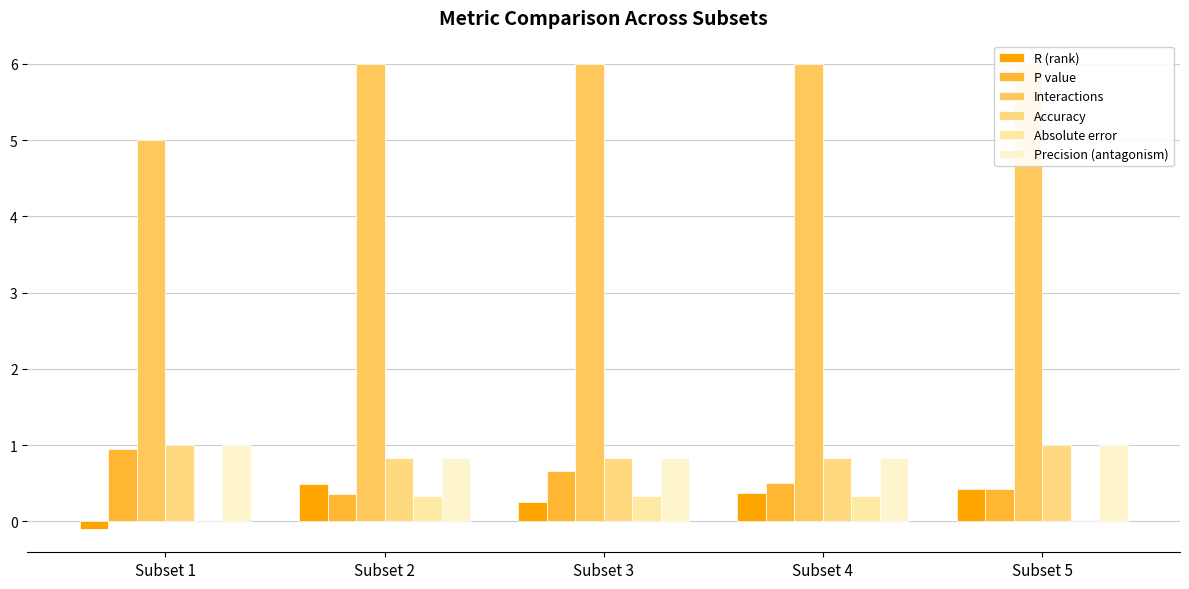

What is the difference between the Precision (antagonism) values at Subset 2 and Subset 5?

0.2